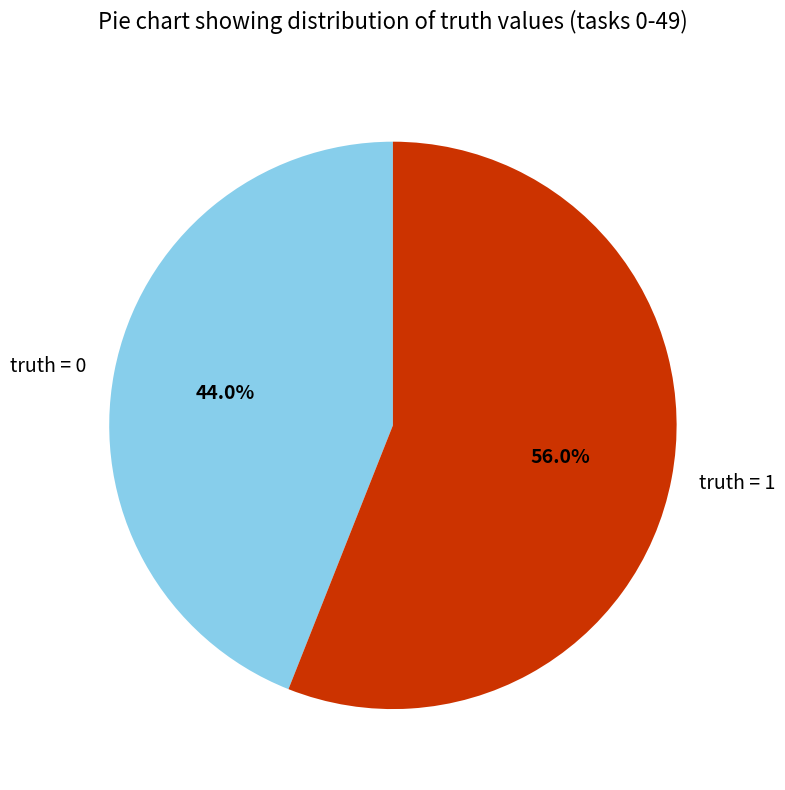

Does any single category account for the majority?

Yes